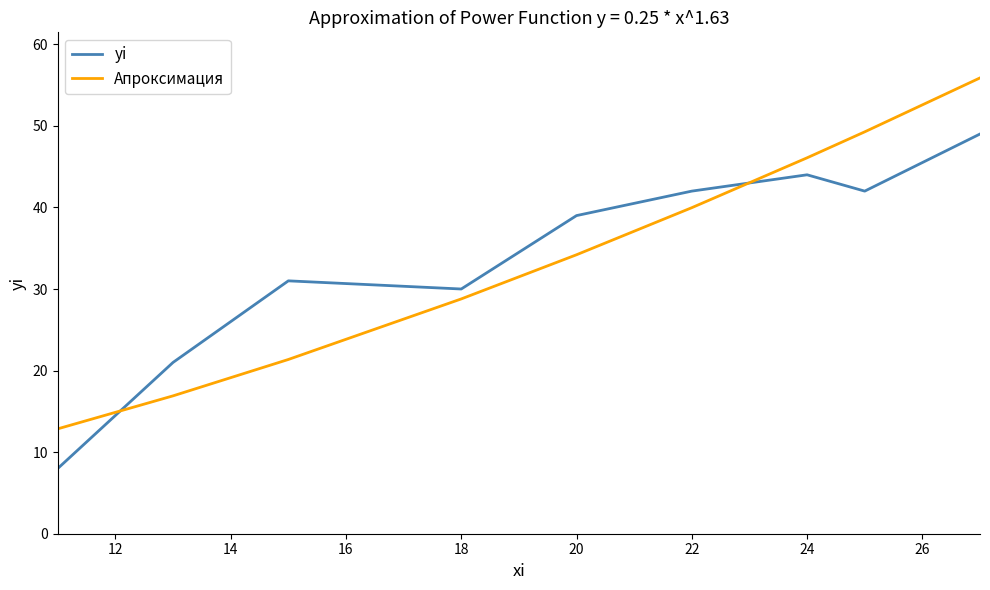

What is the maximum value shown in the chart?

55.9